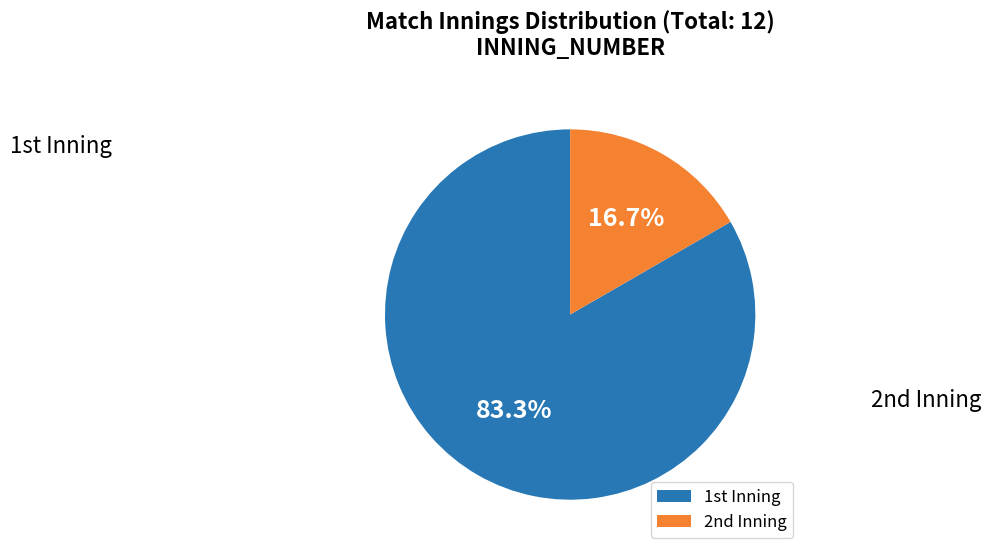

Count the number of slices in the pie.

2